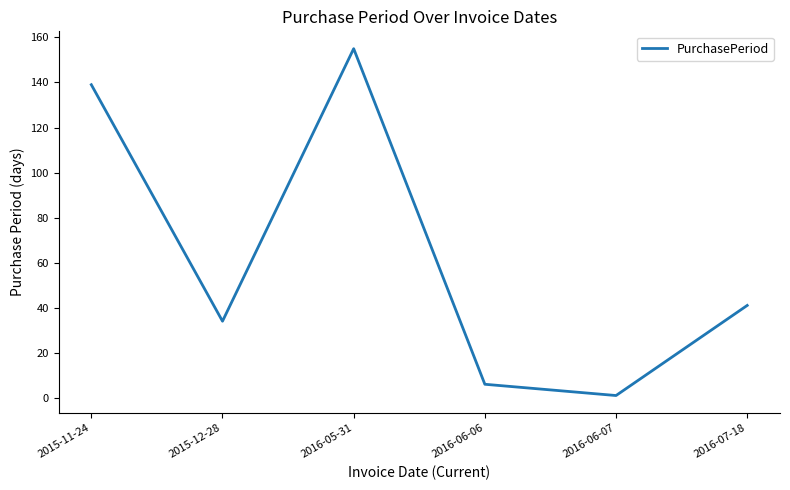

Reading right to left, list all the values displayed in this chart.

41	1	6	155	34	139